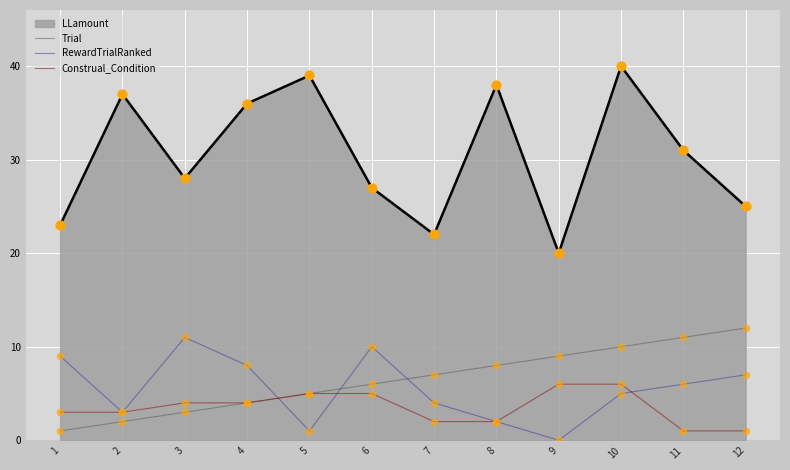

At which category is the sum across all series the highest?

10